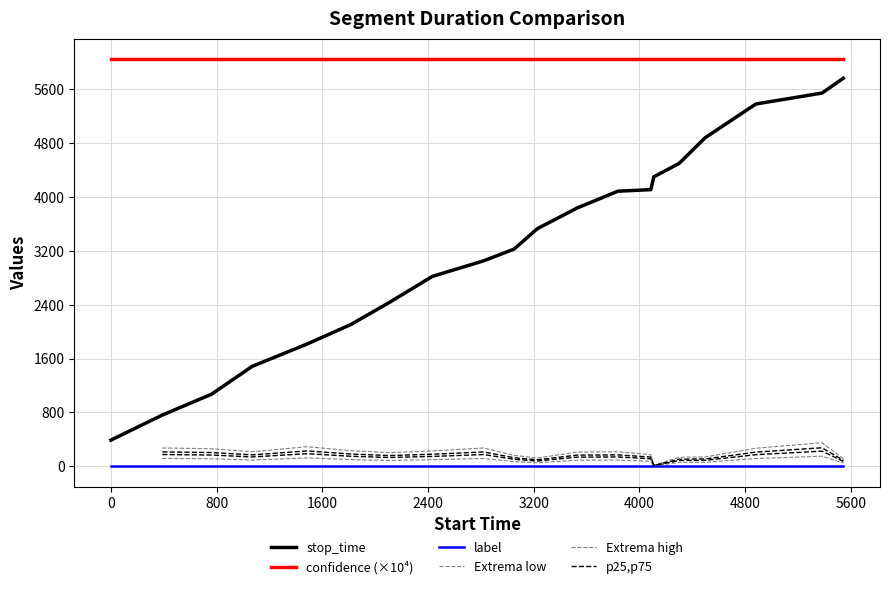

What is the spread (max minus min) of values at 0?

389.0